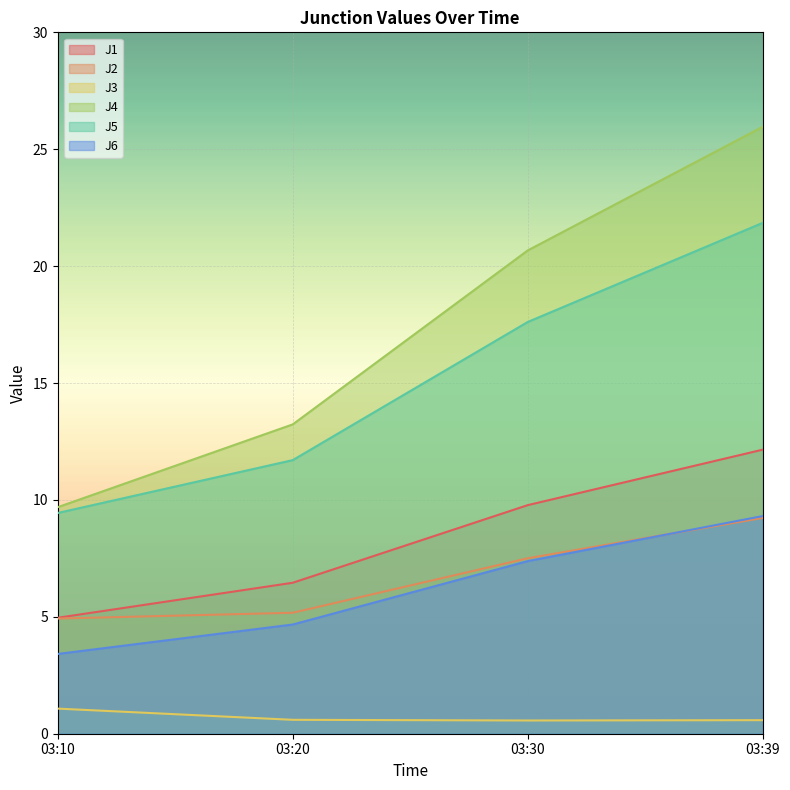

Which series has the largest range (max minus min)?

J4